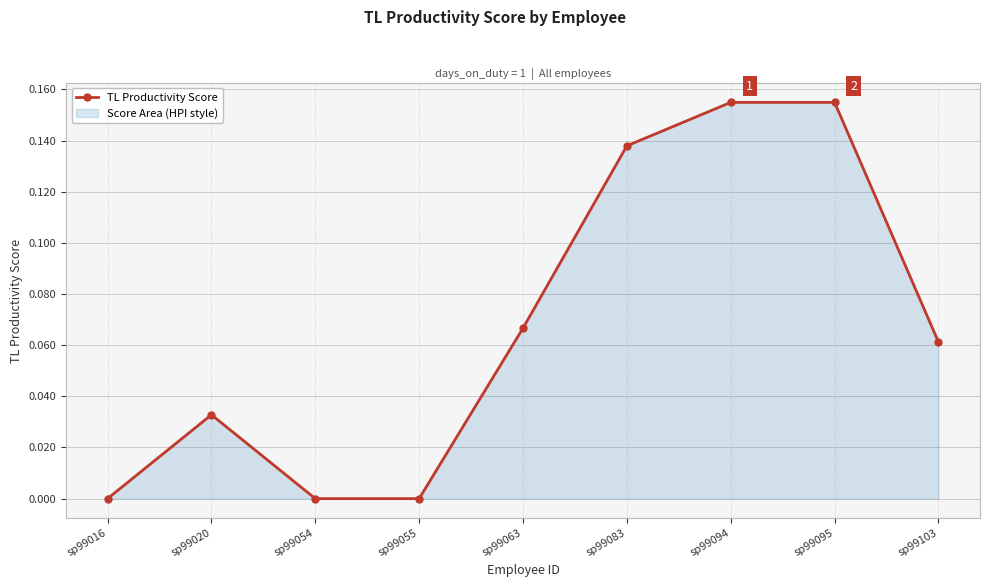

How many lines are shown in the chart?

1